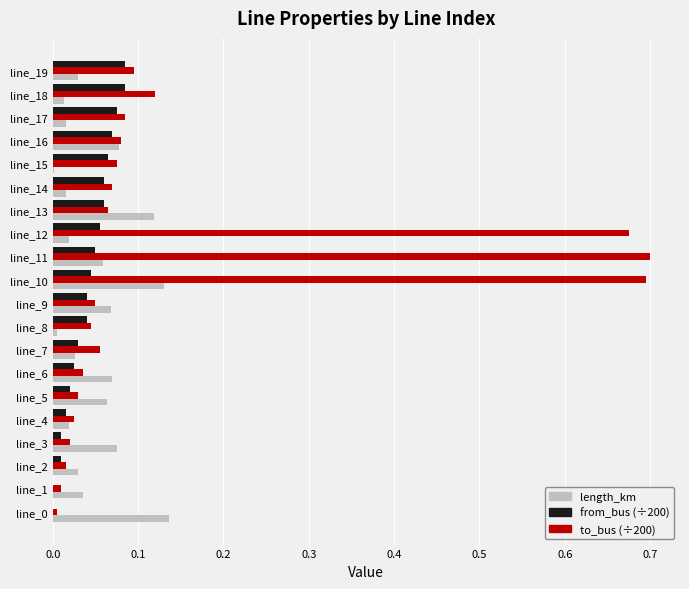

Is the value of length_km at line_14 greater than the value of from_bus (÷200) at line_8?

No